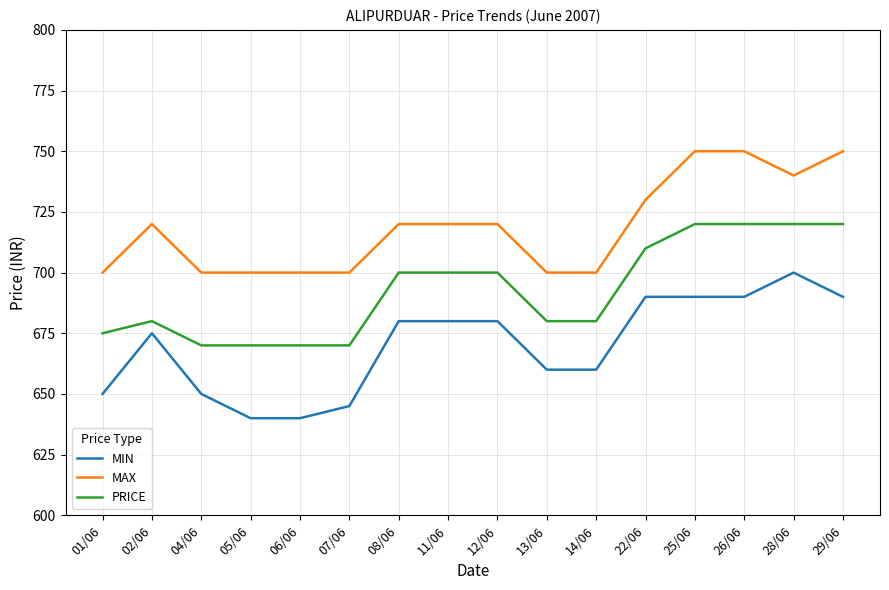

What are all the series names shown in the legend?

MIN, MAX, PRICE